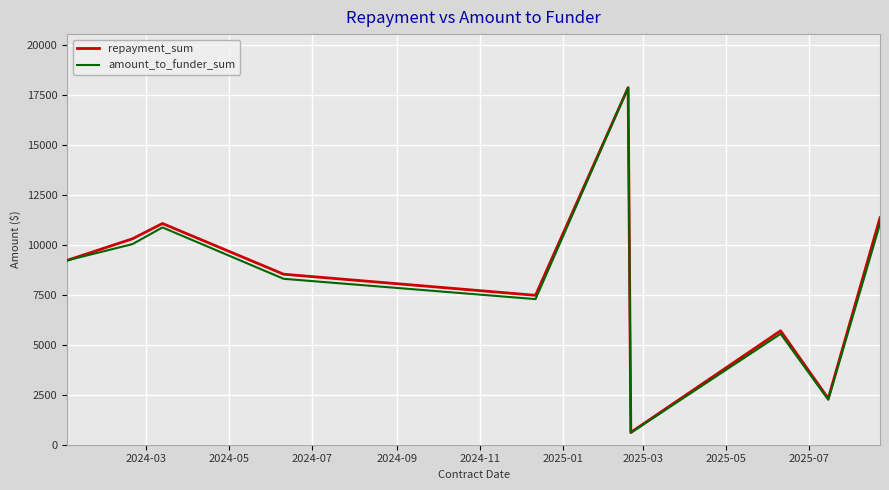

Which series has the largest range (max minus min)?

amount_to_funder_sum